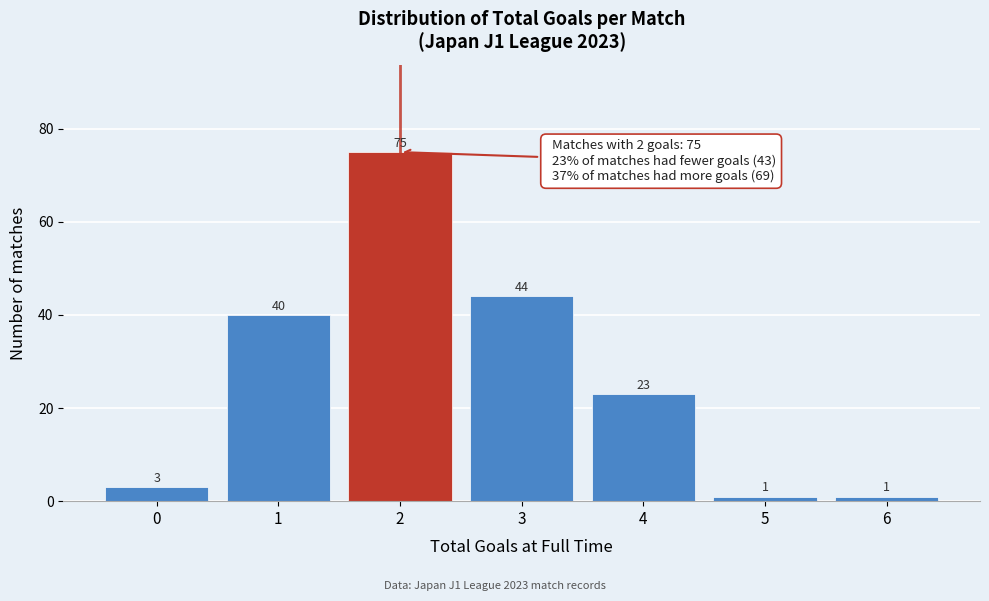

Reading left to right, list all the values displayed in this chart.

3	40	75	44	23	1	1